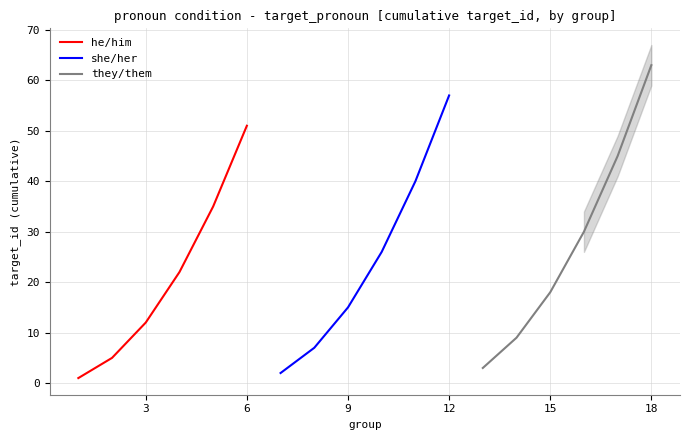

Reading left to right, what are all the values shown in this chart?

he/him: 1	5	12	22	35	51
she/her: 2	7	15	26	40	57
they/them: 3	9	18	30	45	63